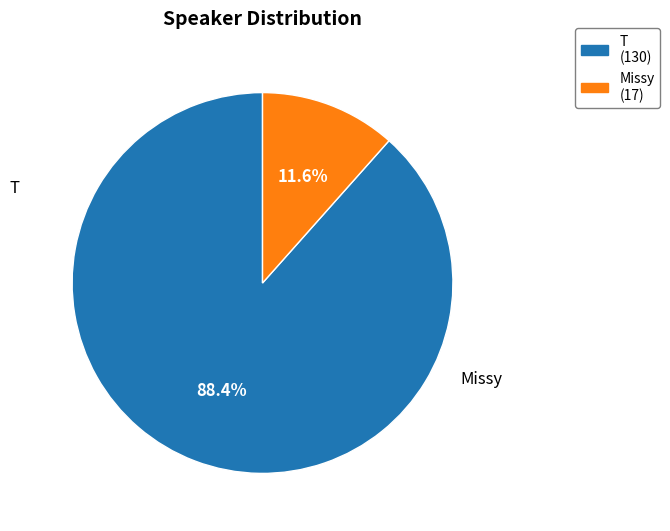

True or false: Missy accounts for 12% of the total.

True